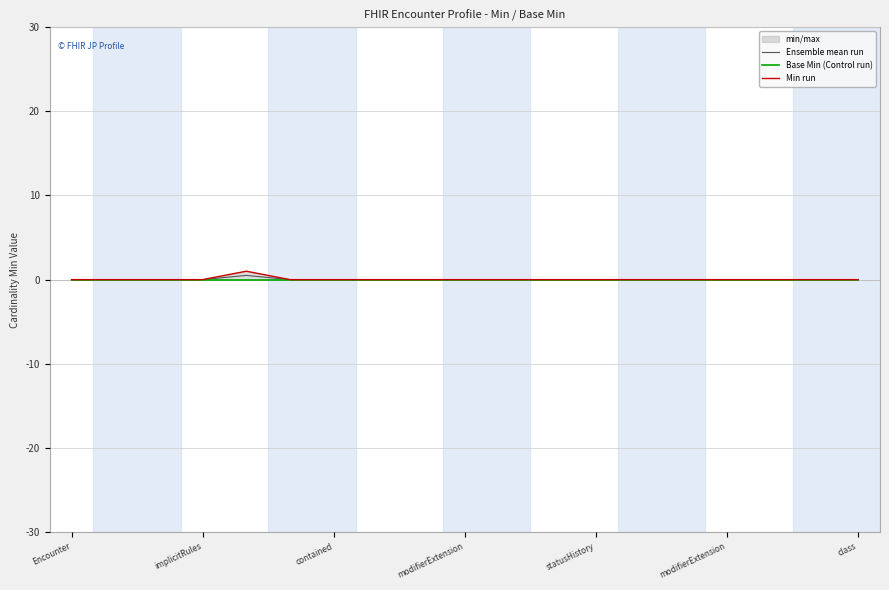

Where is Ensemble mean run nearest to the value 0?

Encounter